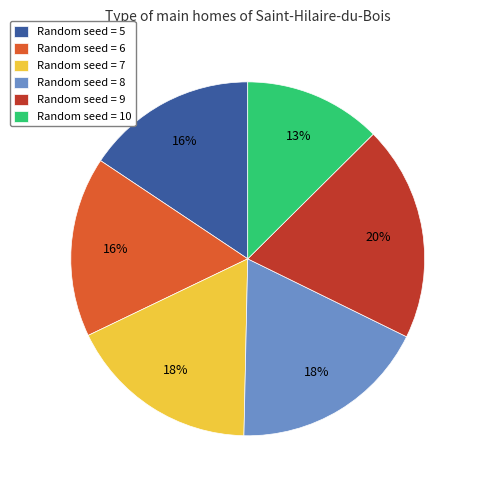

What is the ratio of the value at Random seed = 9 to the value at Random seed = 6?

1.2